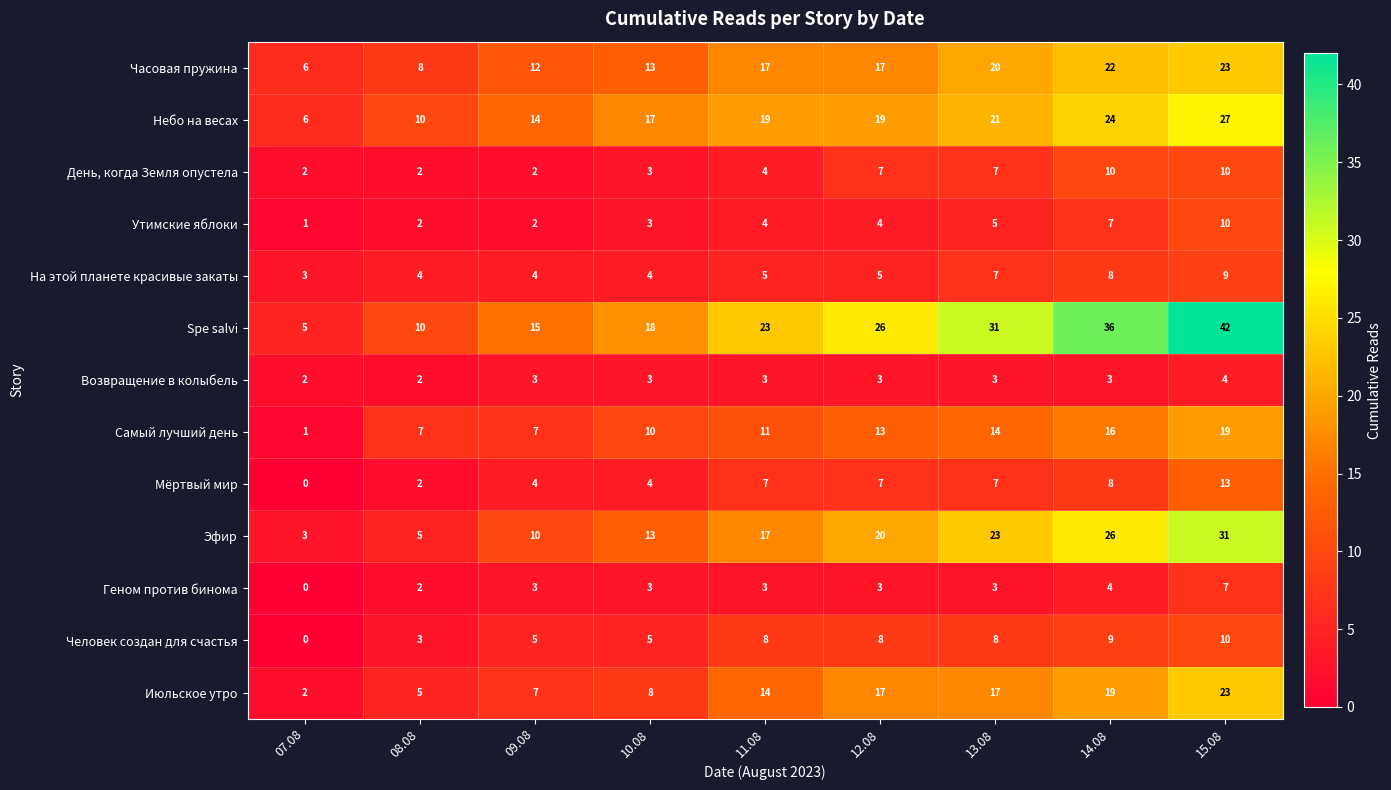

Count the number of categories in the chart.

9